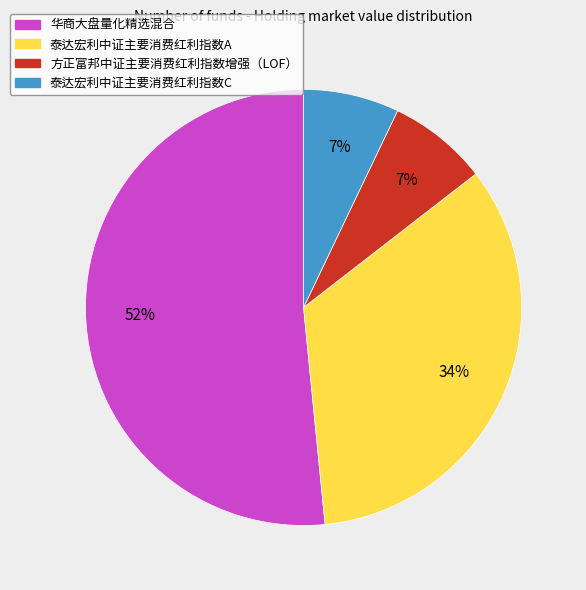

To the nearest percent, what is the difference between the 泰达宏利中证主要消费红利指数A and 泰达宏利中证主要消费红利指数C slice percentages?

27%